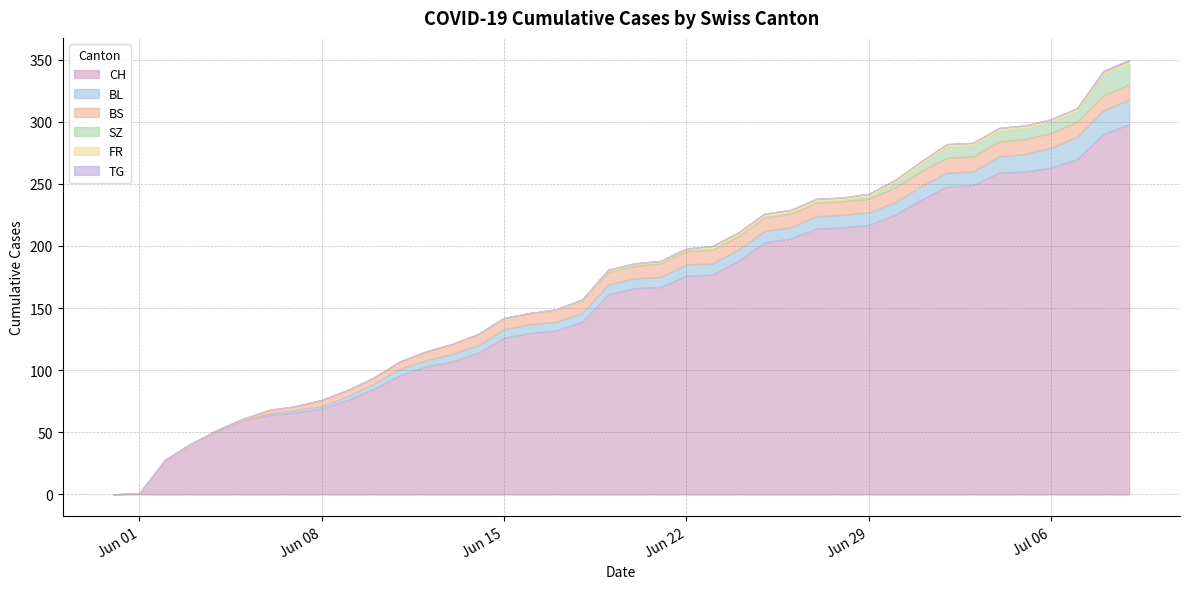

The FR series shows -1 at 2020-06-04. True or false?

False